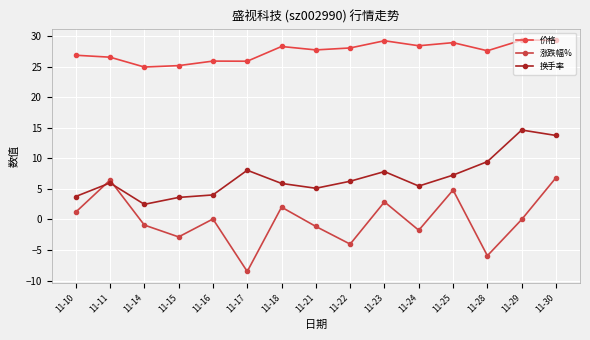

True or false: 涨跌幅% and 价格 intersect in this chart.

False